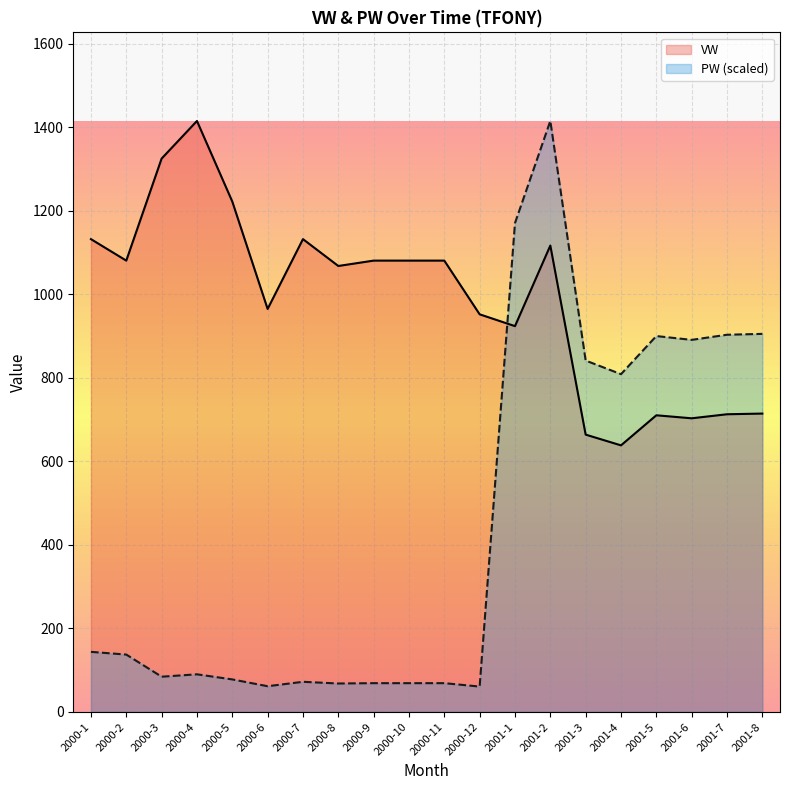

Which series ends up on top after the final intersection of VW and PW?

PW